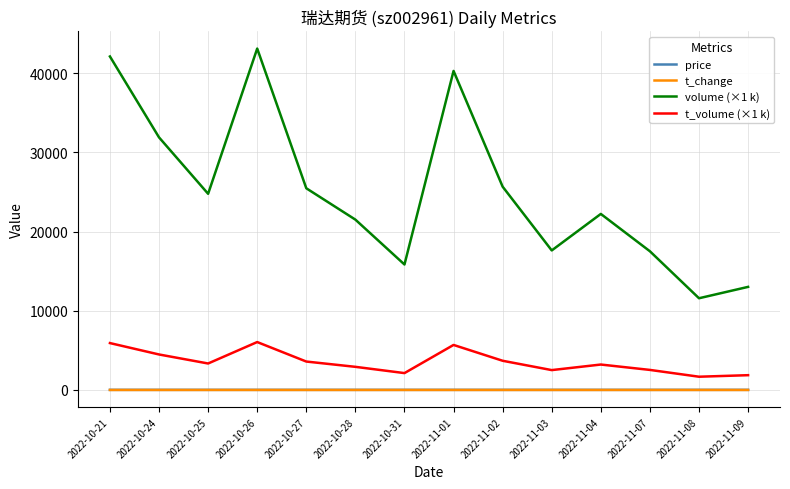

Which series has the widest spread of values?

volume (×1 k)